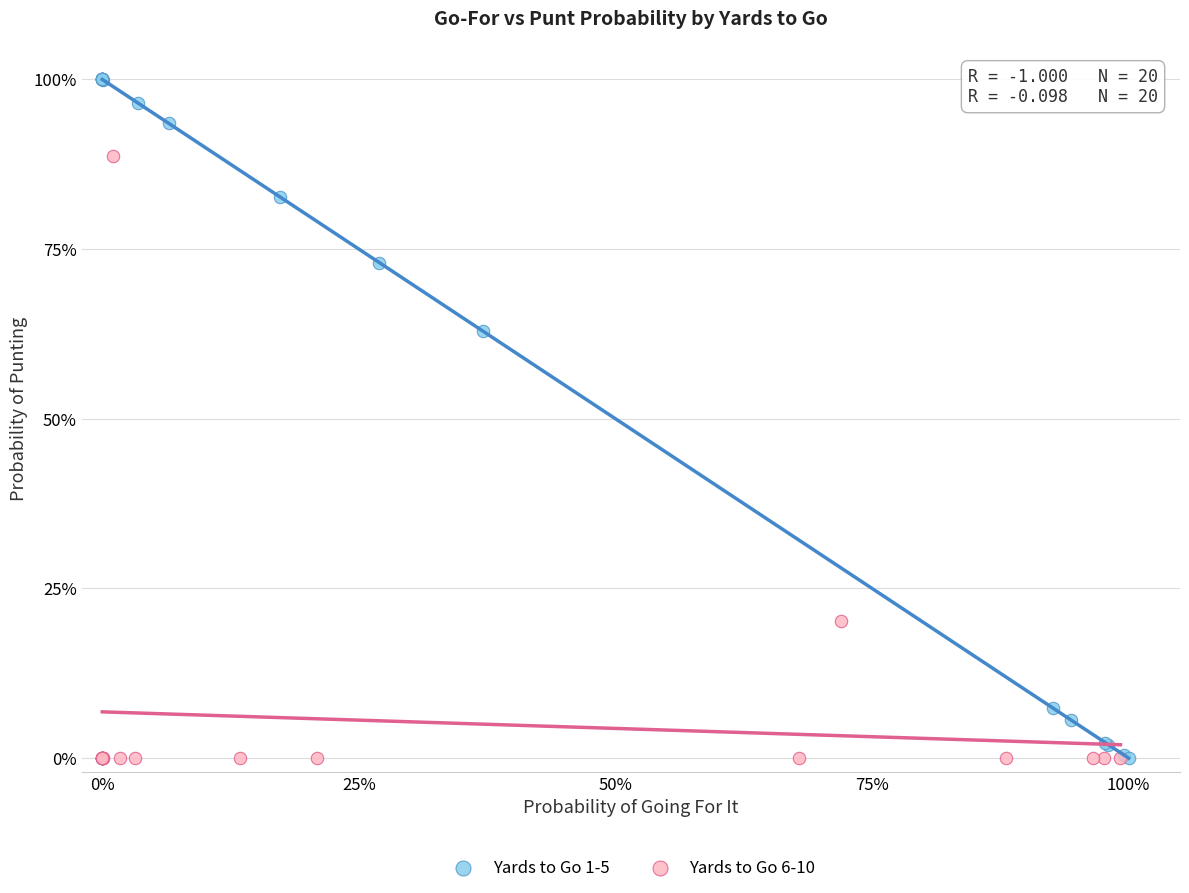

Which series has the widest spread of Y values?

Yards to Go 1-5